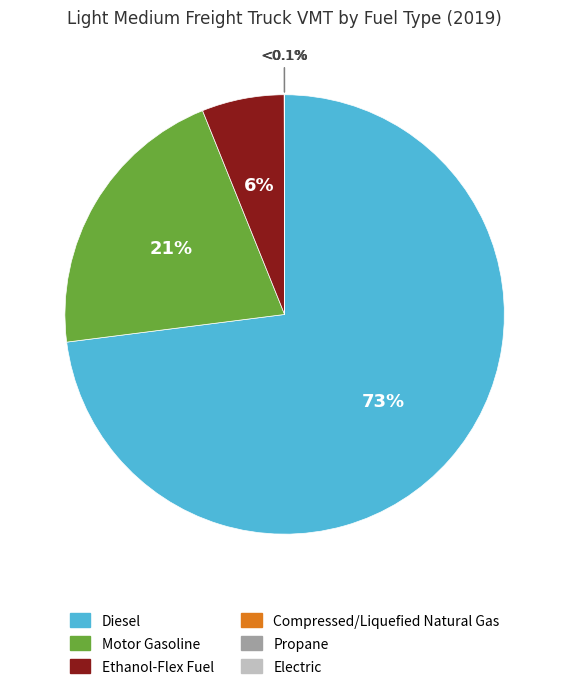

The Propane slice represents 0% of the pie. True or false?

True